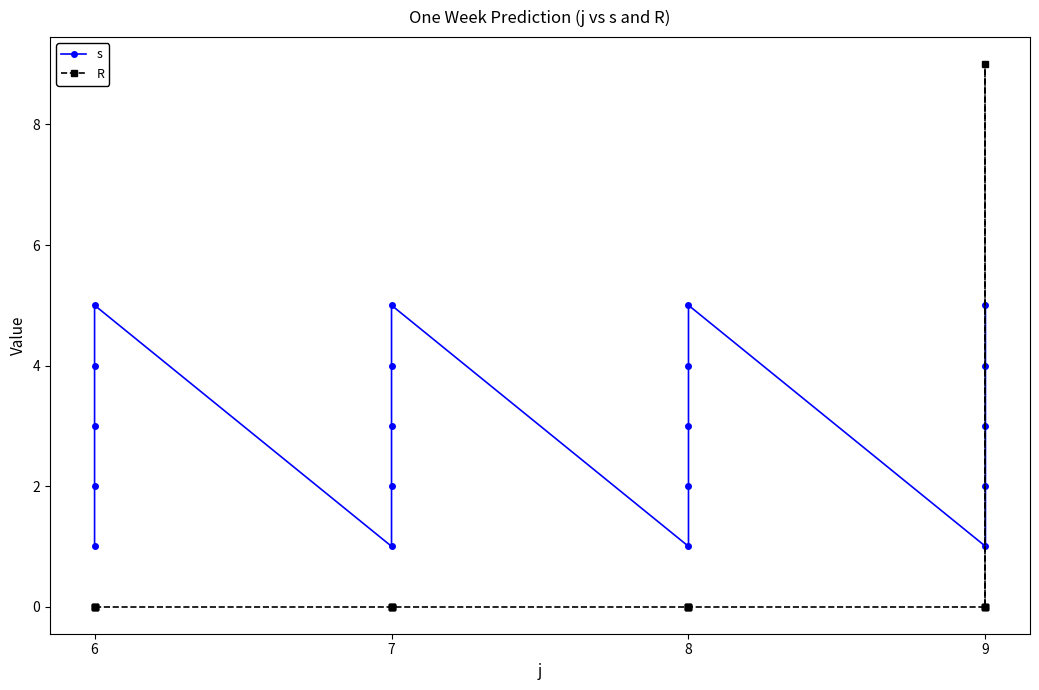

What are all the series names shown in the legend?

s, R